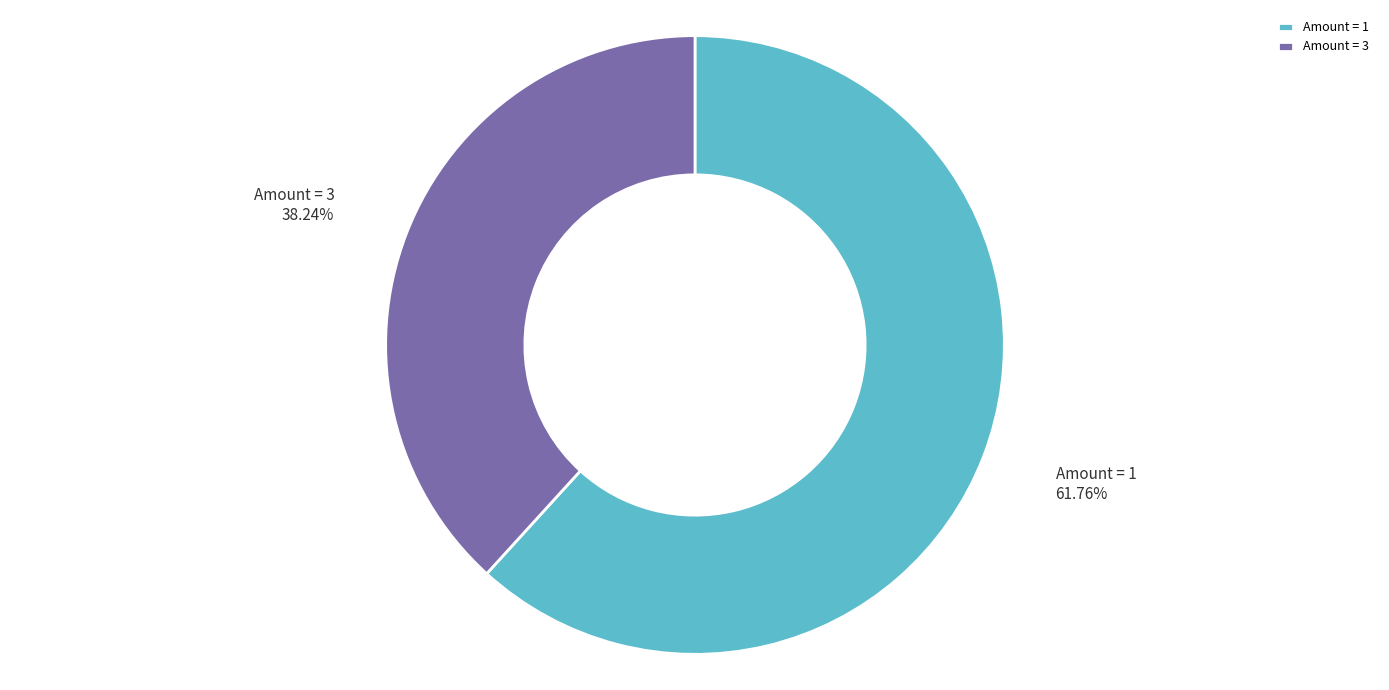

What is the ratio of the value at Amount = 3 to the value at Amount = 1?

0.6